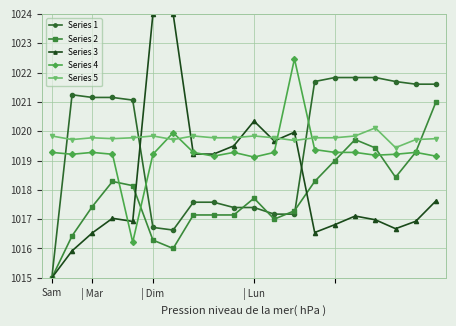

What is the maximum value shown in the chart?

1024.0